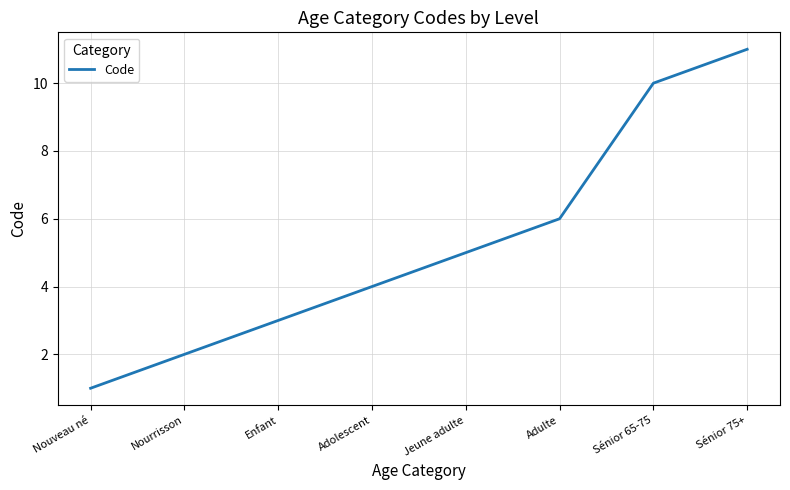

What is the change in value from Nouveau né to Nourrisson?

+1